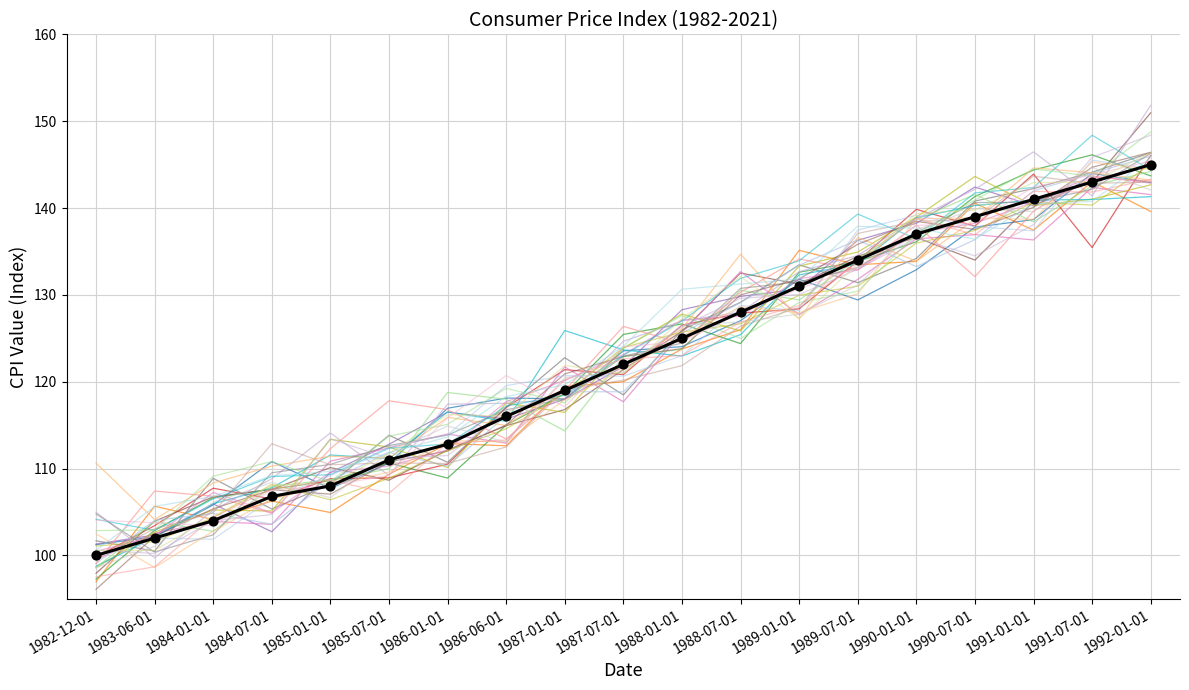

Between 1991-01-01 and 1986-01-01, which is larger?

1991-01-01